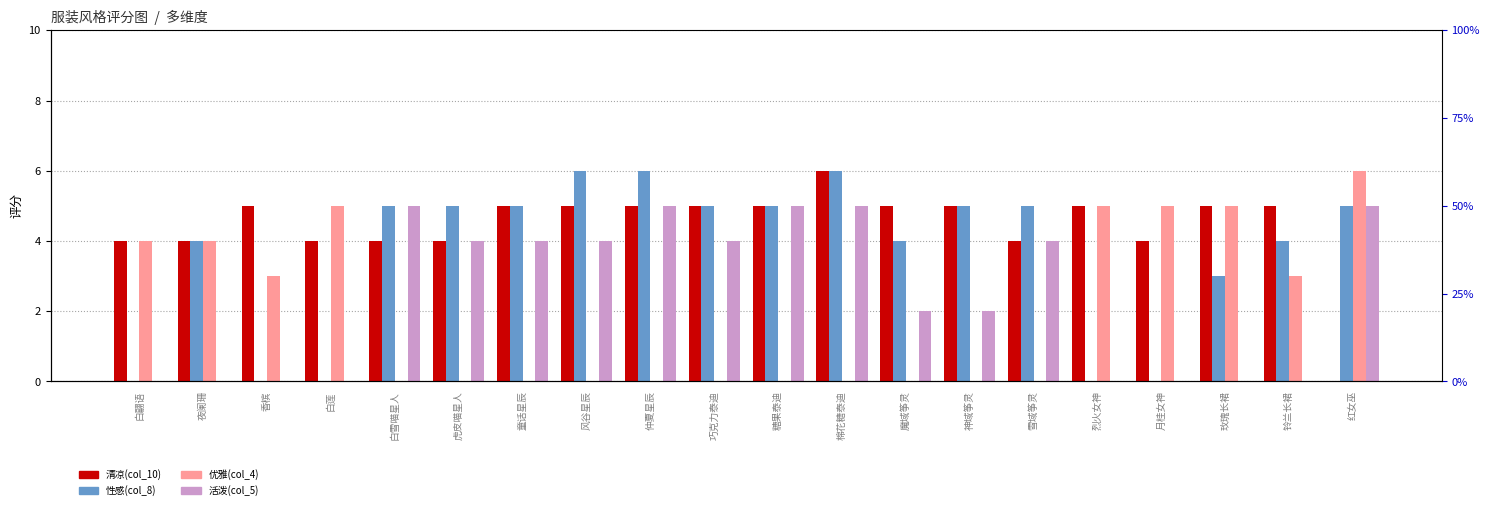

Reading left to right, what are all the values shown in this chart?

清凉(col_10): 4	4	5	4	4	4	5	5	5	5	5	6	5	5	4	5	4	5	5	0
性感(col_8): 0	4	0	0	5	5	5	6	6	5	5	6	4	5	5	0	0	3	4	5
优雅(col_4): 4	4	3	5	0	0	0	0	0	0	0	0	0	0	0	5	5	5	3	6
活泼(col_5): 0	0	0	0	5	4	4	4	5	4	5	5	2	2	4	0	0	0	0	5